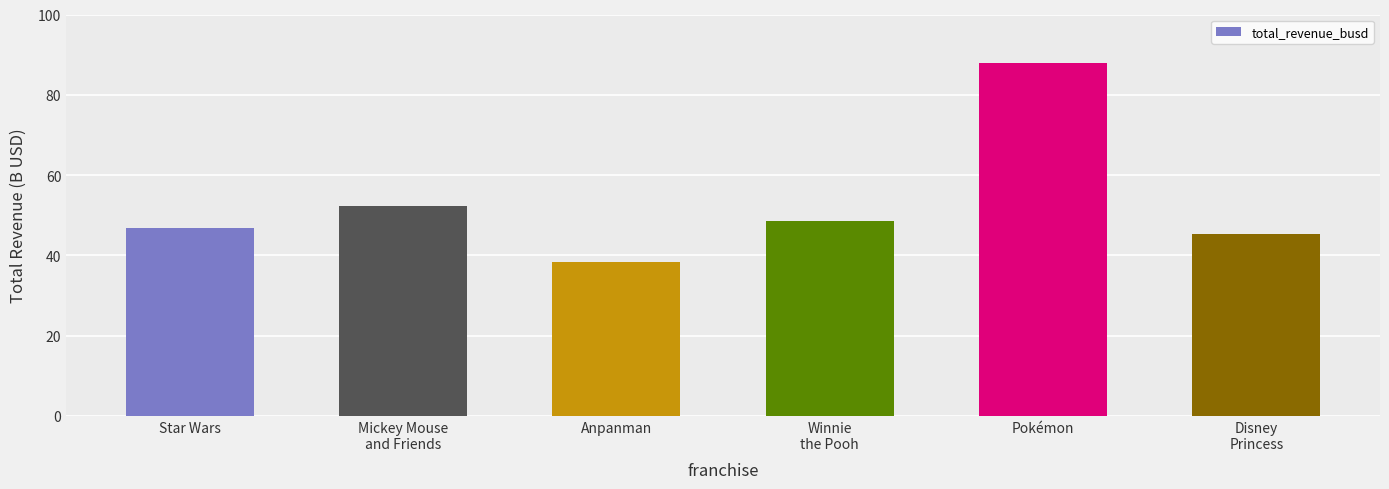

Reading right to left, extract all data points from this chart.

Disney
Princess=45.4	Pokémon=88.0	Winnie
the Pooh=48.5	Anpanman=38.4	Mickey Mouse
and Friends=52.2	Star Wars=46.7